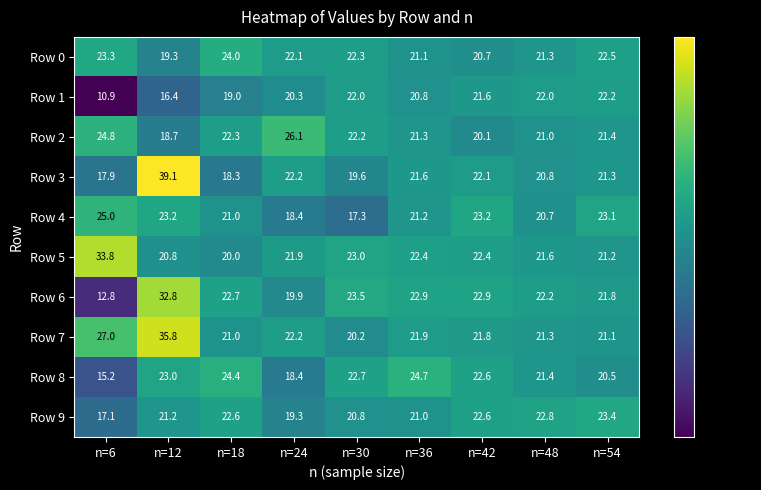

Which series has the largest total across all categories?

Row 7